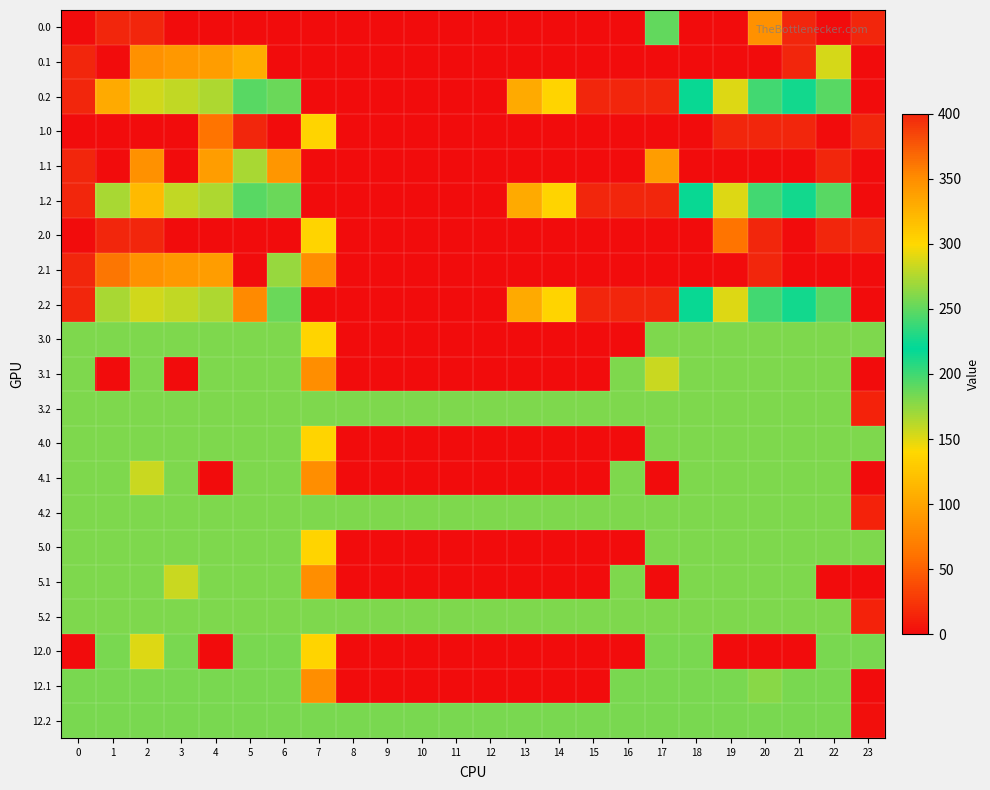

What is the total value across all series at 12?

725.0